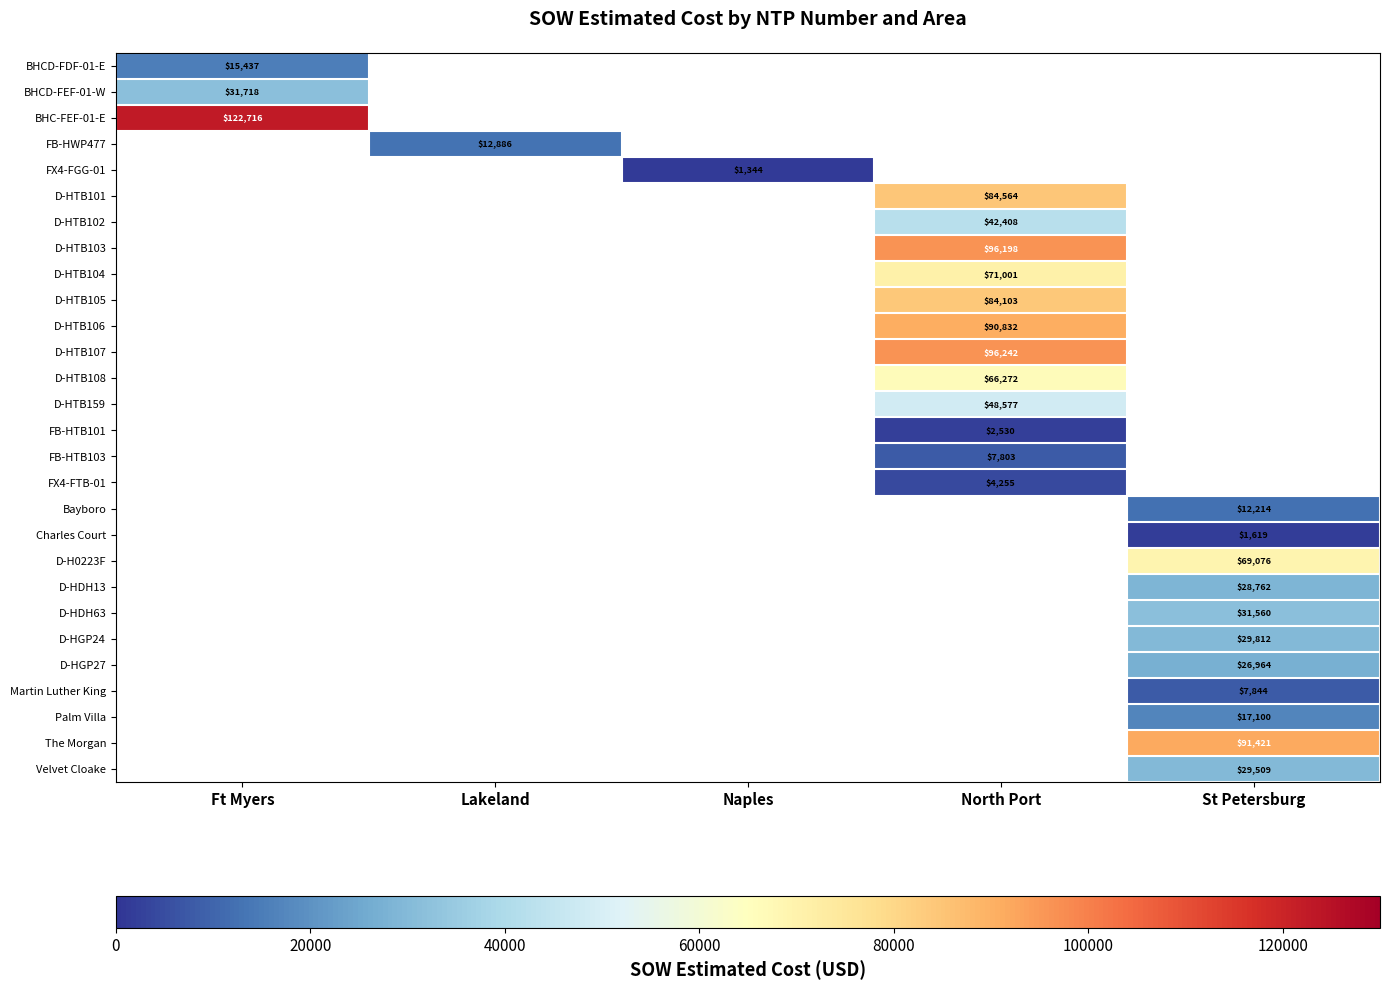

Is the value of The Morgan at St Petersburg greater than the value of D-HTB102 at North Port?

Yes